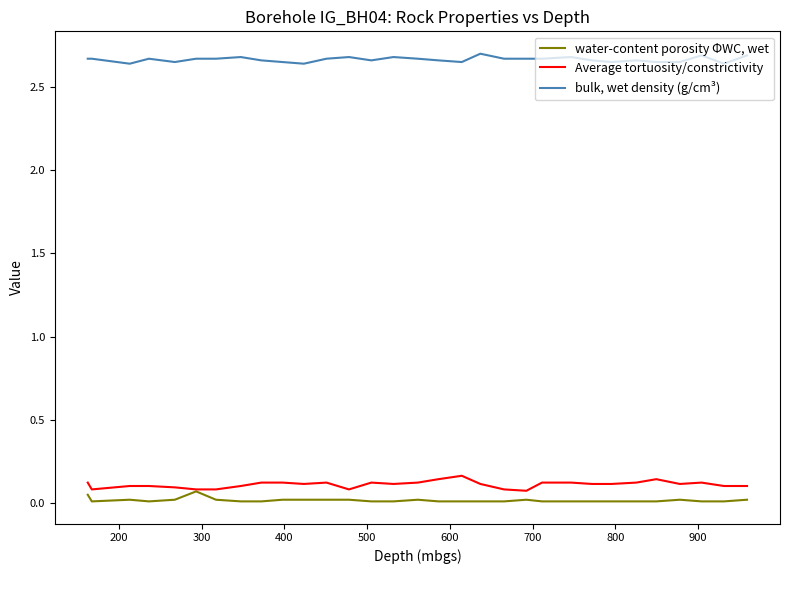

List the series in order of their peak value, lowest first.

water-content porosity ΦWC, wet, Average tortuosity/constrictivity, bulk, wet density (g/cm³)